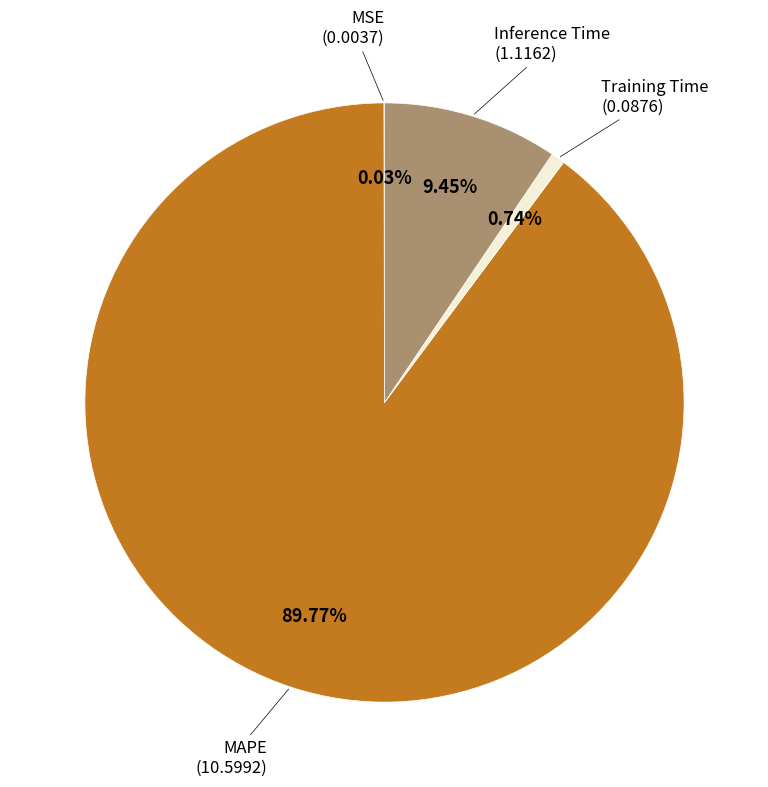

Is there a majority slice in this chart?

Yes